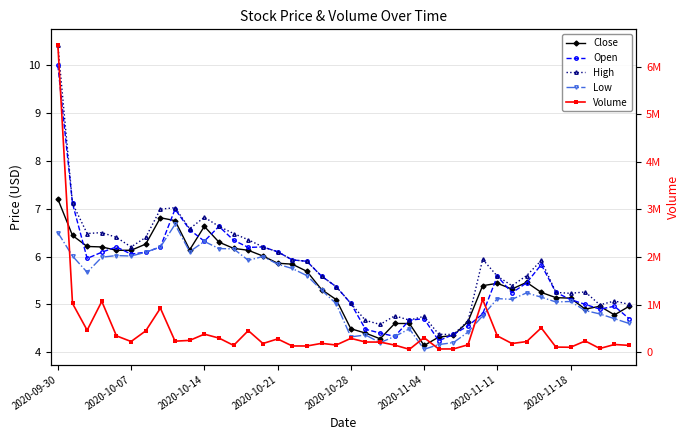

Which series has the largest total across all categories?

Volume